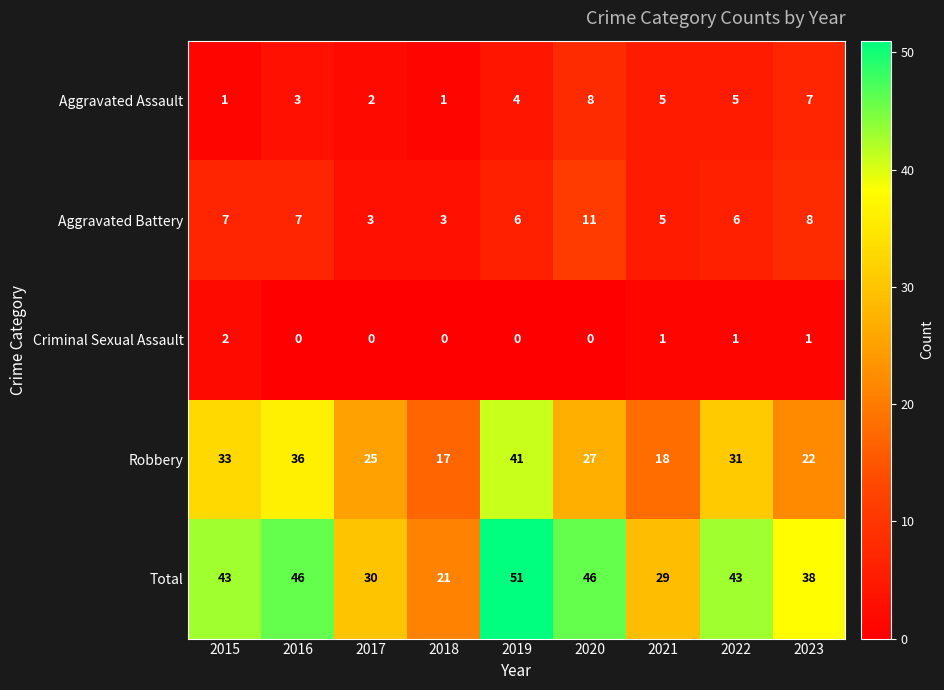

Which series has the largest range (max minus min)?

Total